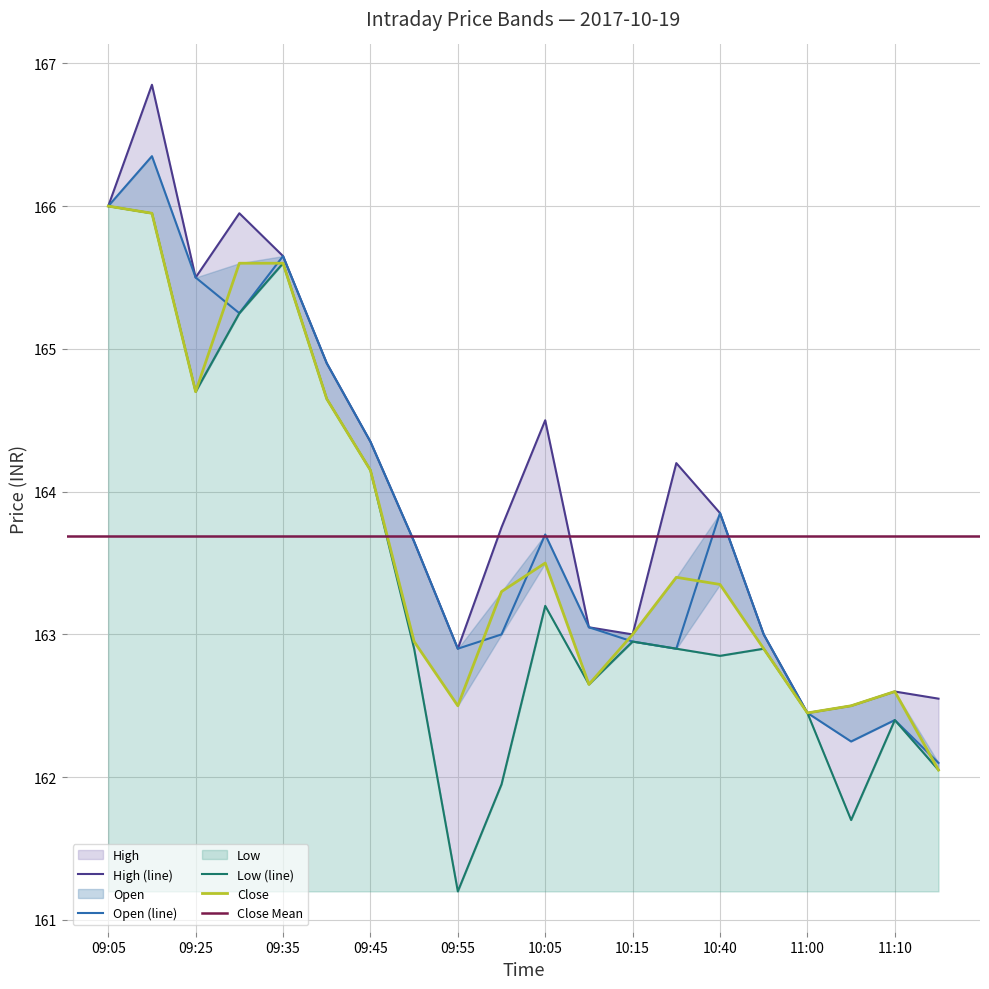

What is the minimum value shown in the chart?

161.2